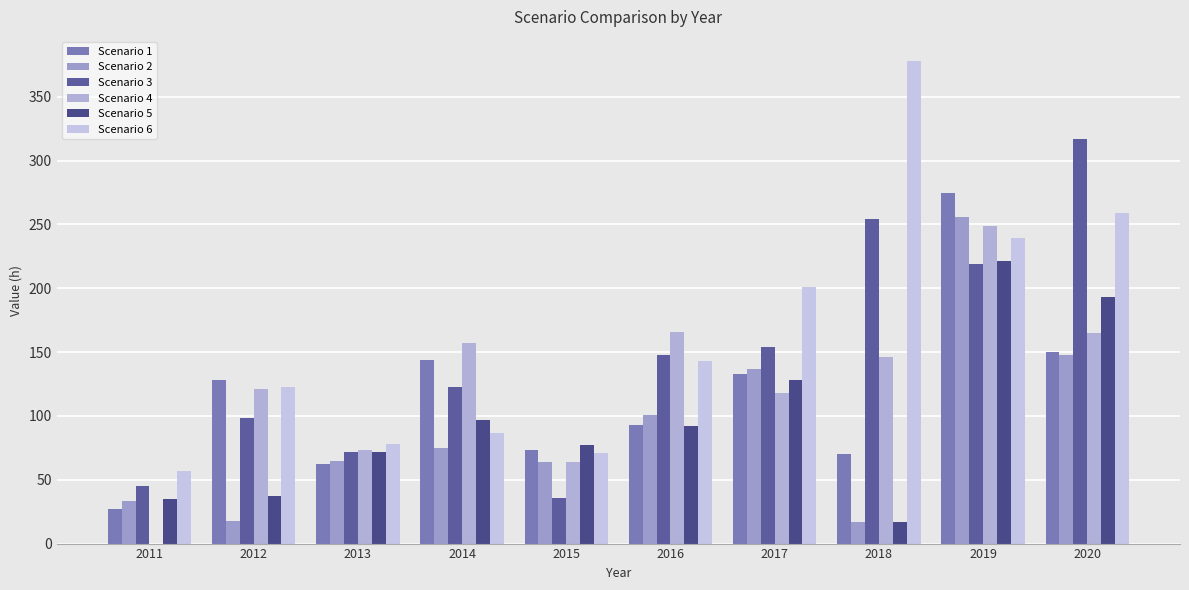

True or false: Scenario 3 has a value of 154 at 2017.

True